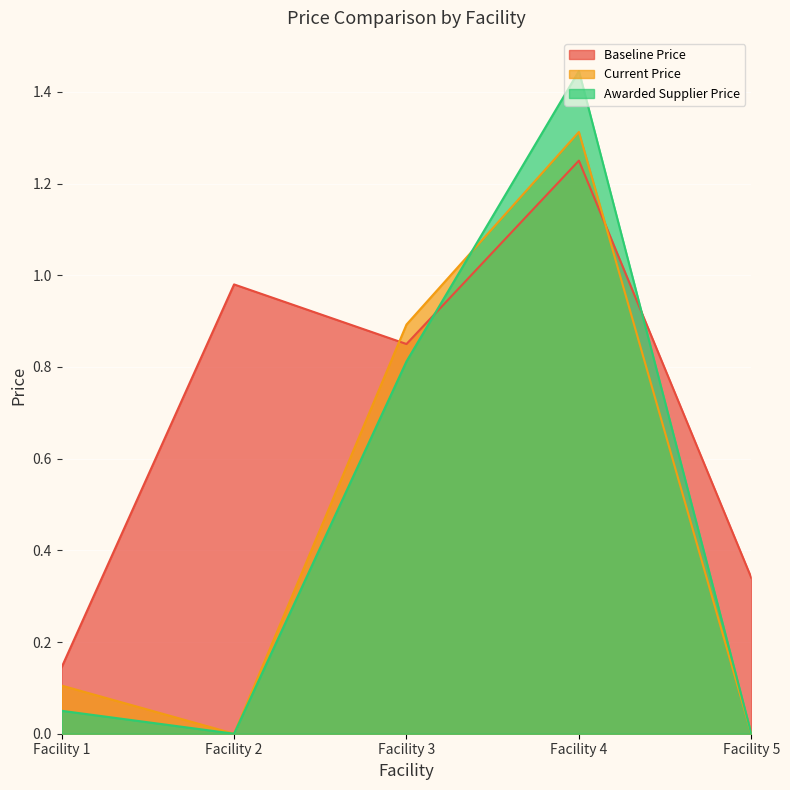

Which category has the highest value in the Awarded Supplier Price series?

Facility 4